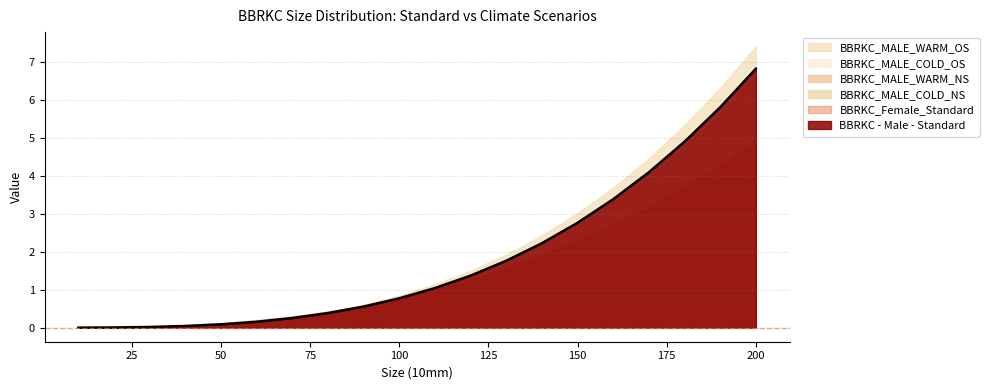

How many lines are shown in the chart?

6